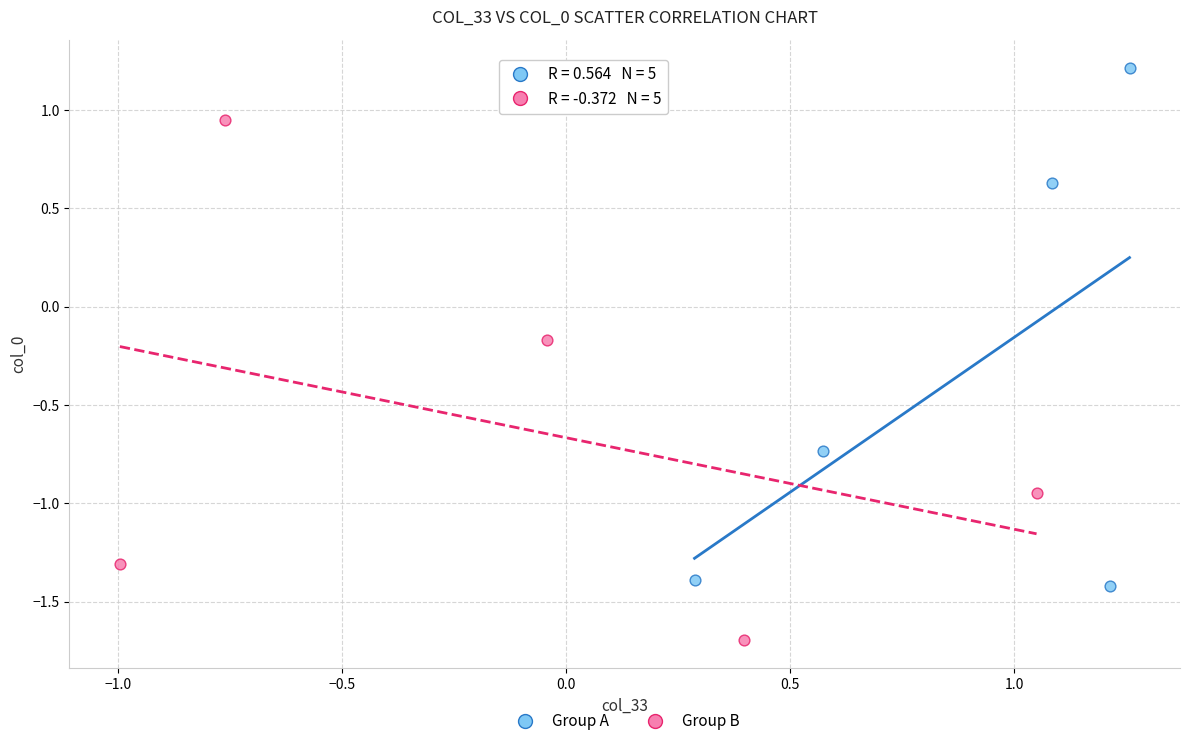

What are all the series names shown in the legend?

Group A, Group B